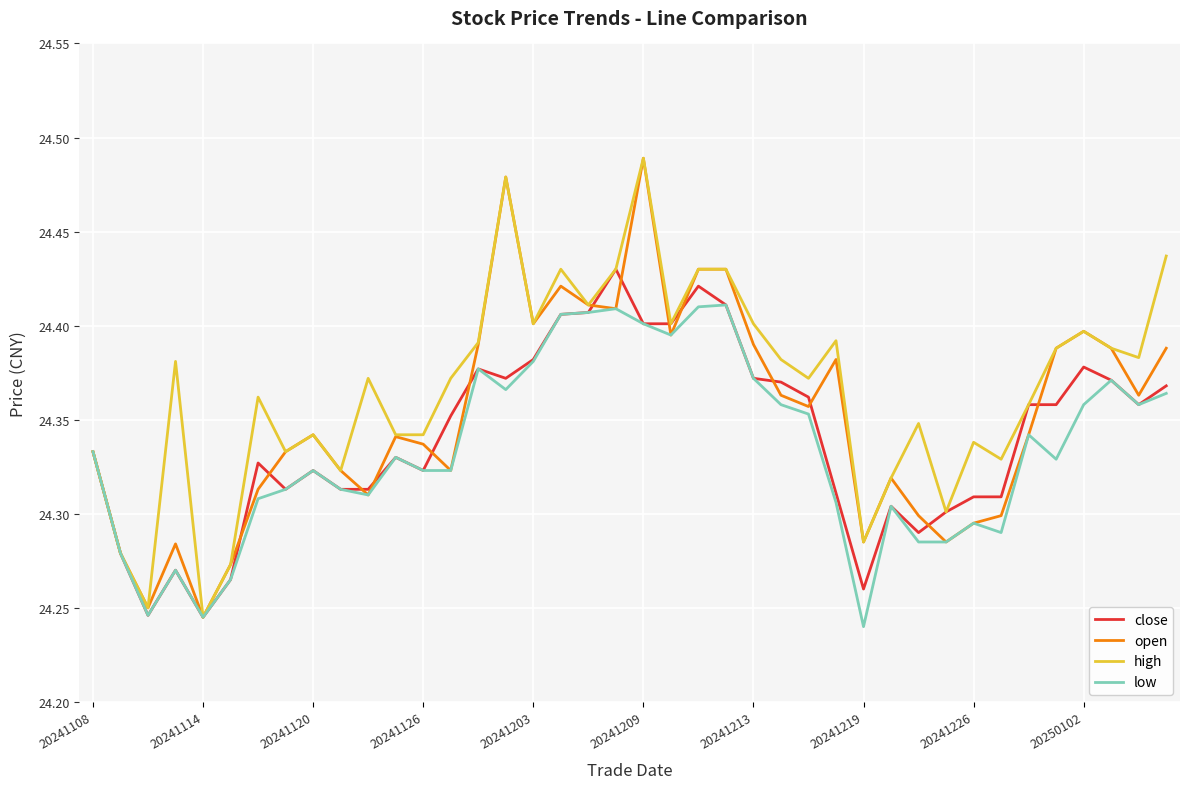

List the series in order of their overall mean, highest first.

high, open, close, low